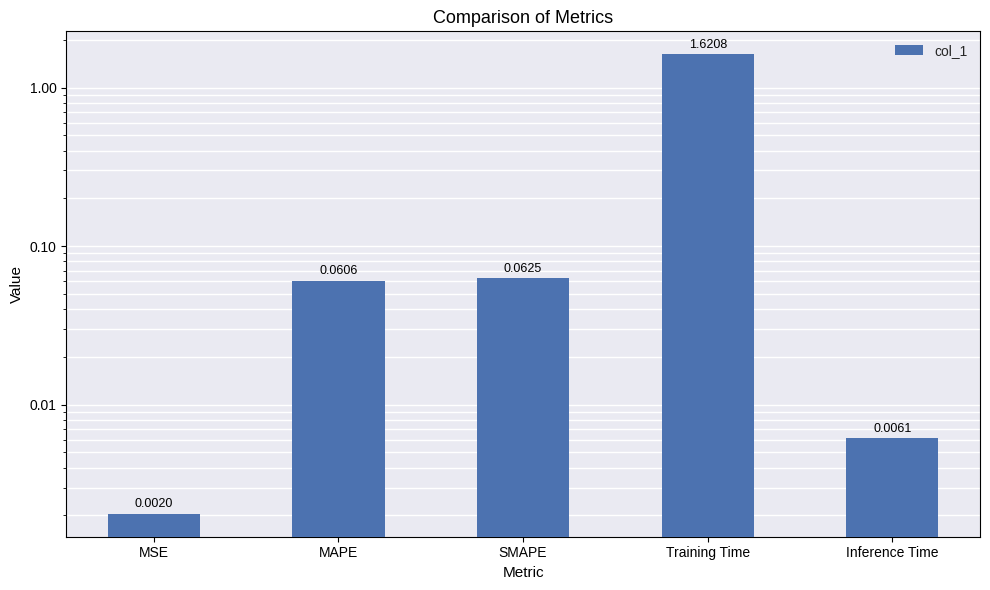

What is the change in value from MAPE to Inference Time?

-0.1